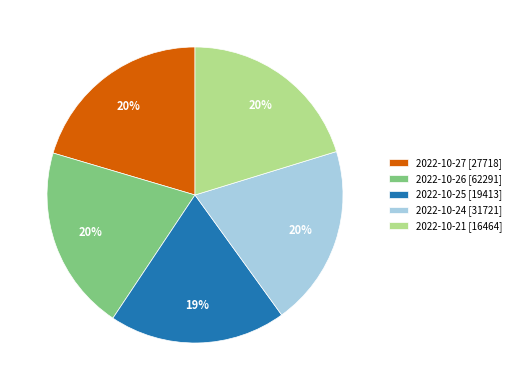

To the nearest percent, what is the average slice percentage?

20%